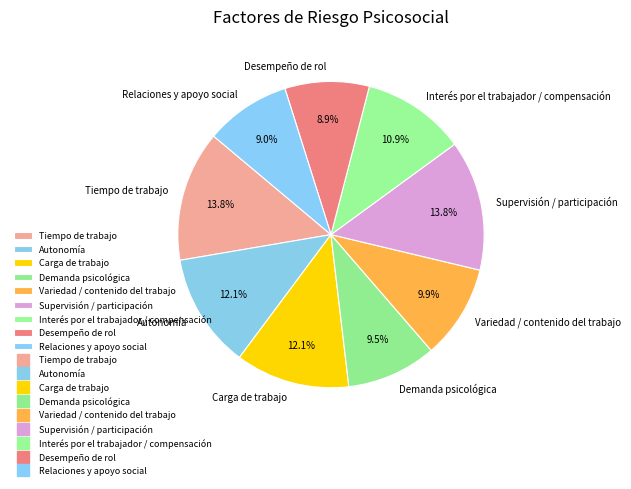

Approximately how many times larger is the value at Tiempo de trabajo compared to Demanda psicológica?

1.5